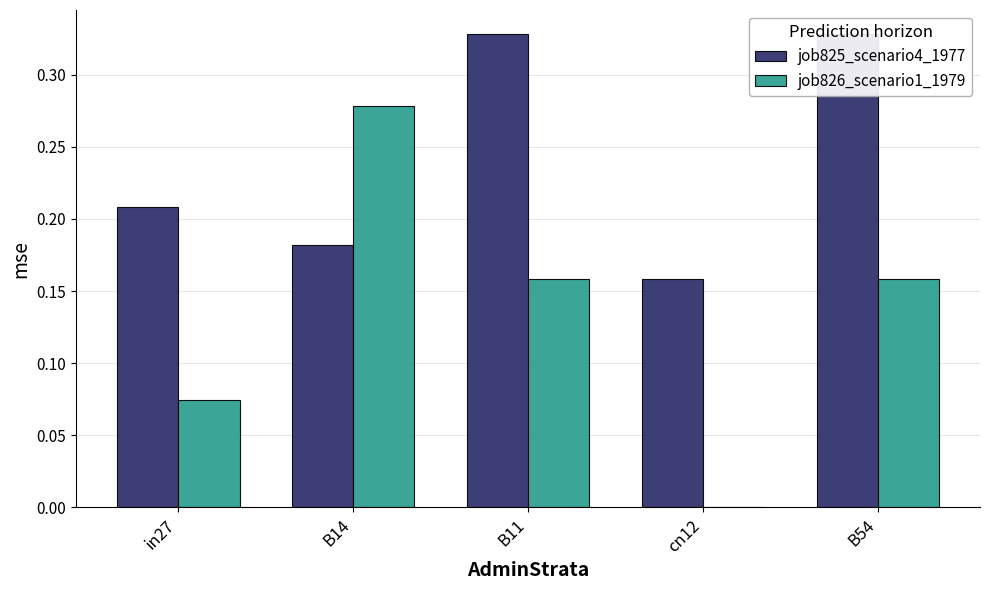

Which category has the lowest value in the job825_scenario4_1977 series?

cn12